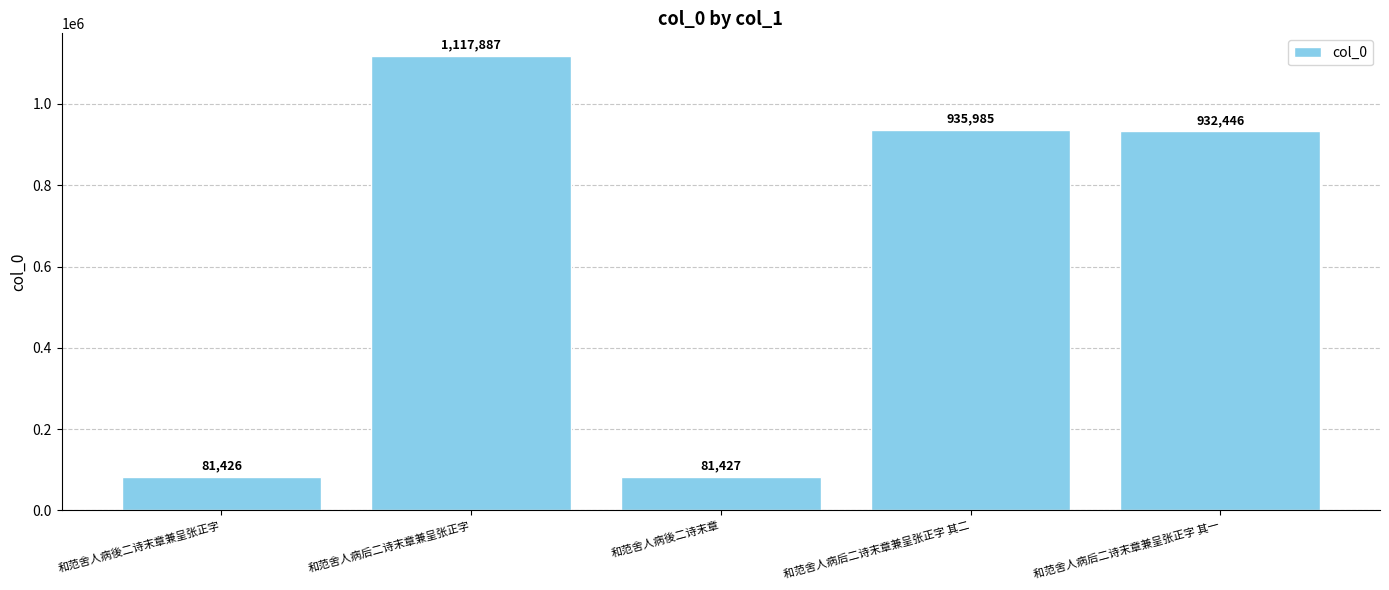

How many bars are there in total?

5